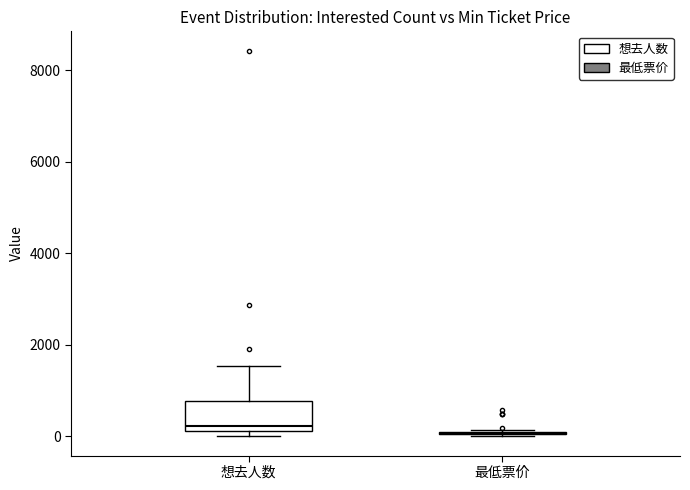

Reading left to right, transcribe this box plot: for each box, give where its median line is, the range the box spans, and where its two whiskers end, as read against the y-axis. The values are not printed on the chart, so give them approximately, as read against the axis.

想去人数: median 200 (just above the box's lower edge), box 200 to 800, whiskers 0 to 1600
最低票价: box collapsed to a line at 0, whiskers 0 to 200